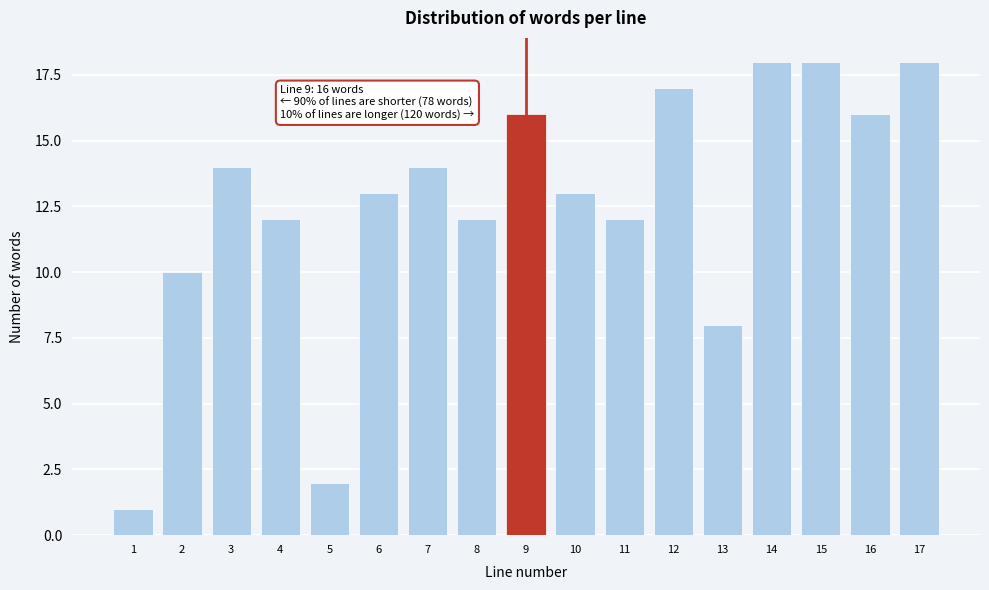

Reading right to left, extract all data points from this chart.

18	16	18	18	8	17	12	13	16	12	14	13	2	12	14	10	1